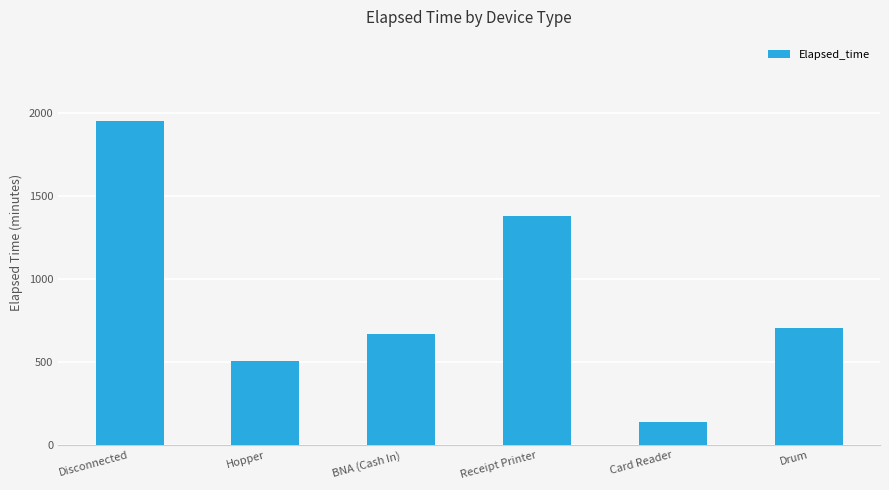

What position from the right is Disconnected?

6